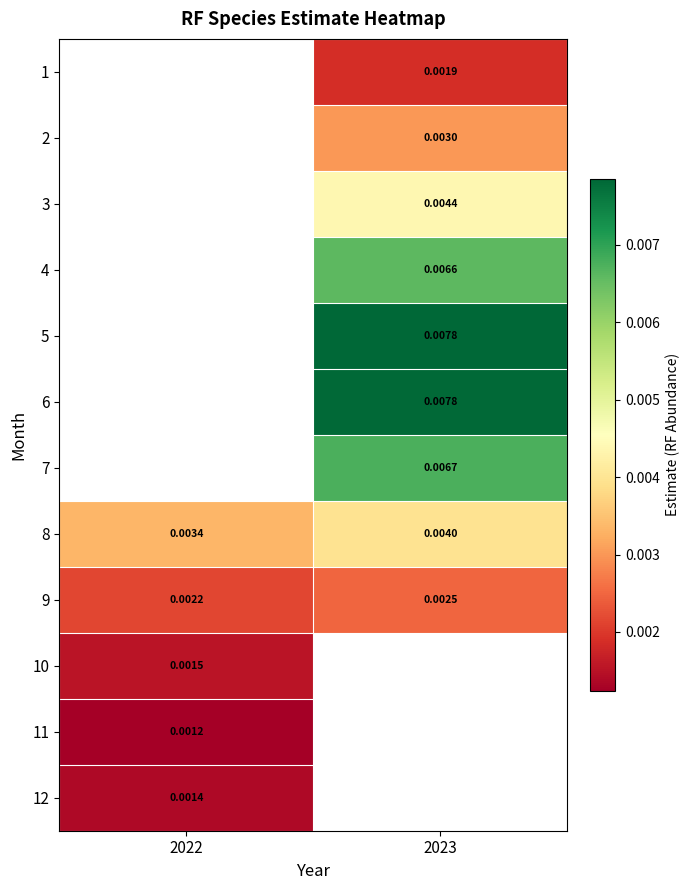

Is it true that 6 equals 0.0 at 2023?

True